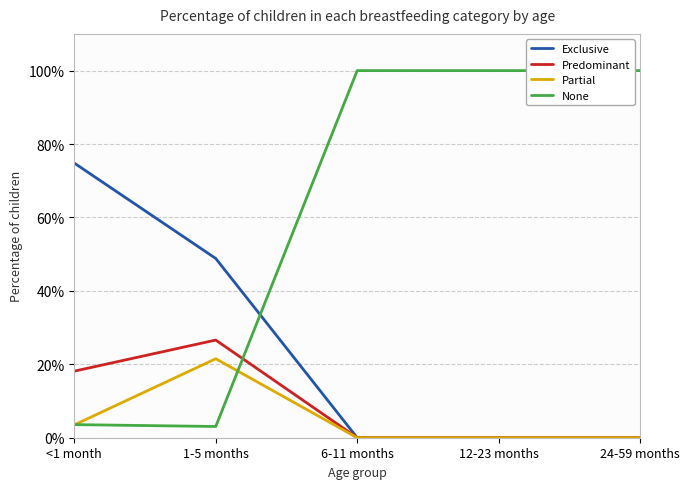

Which series has the widest spread of values?

None